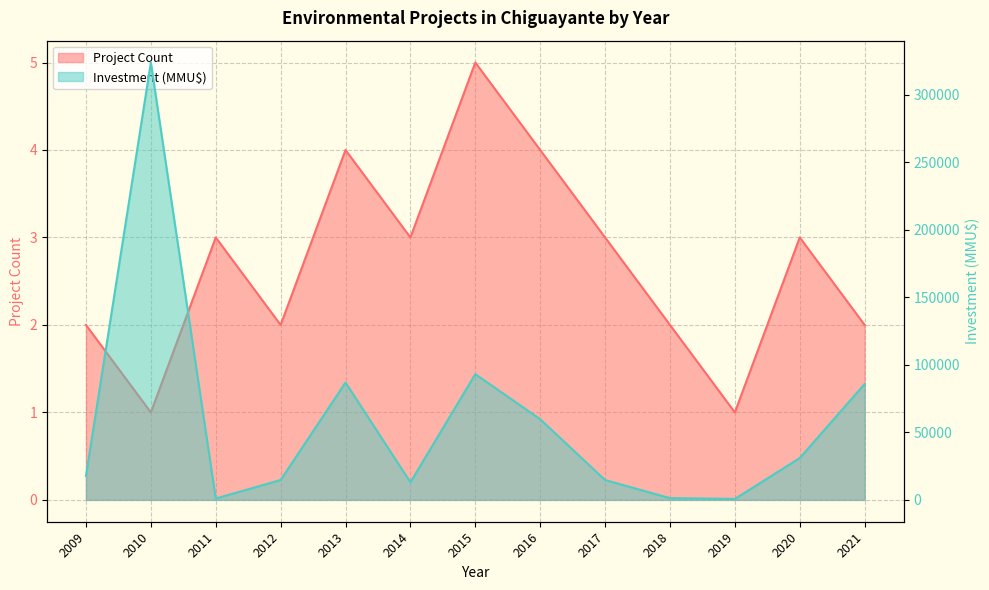

How many lines are shown in the chart?

2